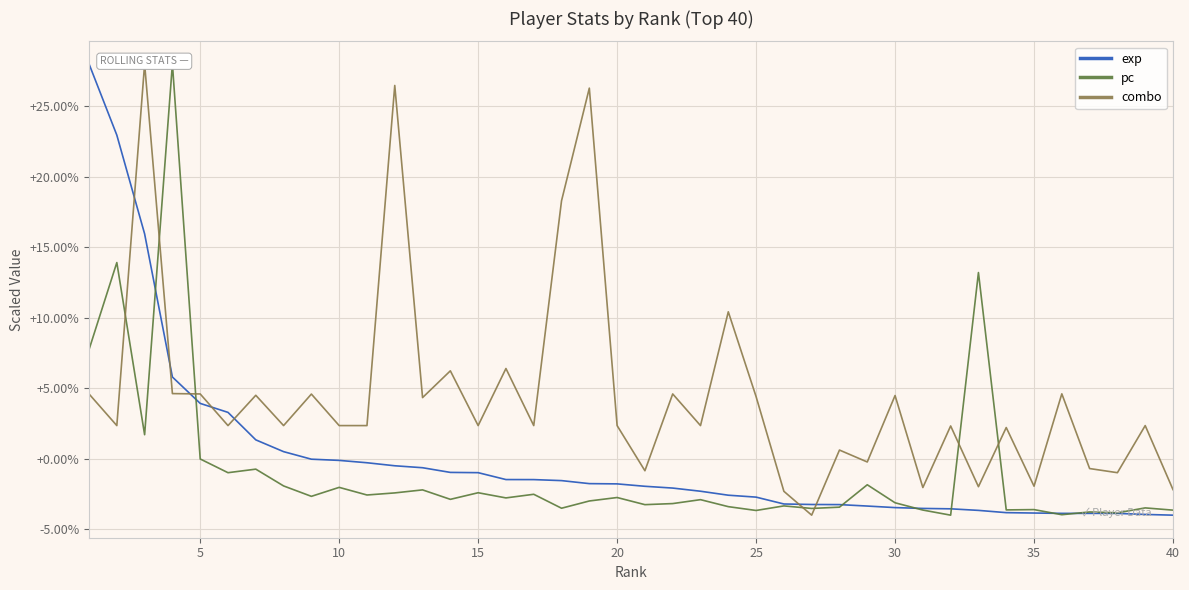

What is the average value of the exp series?

0.1